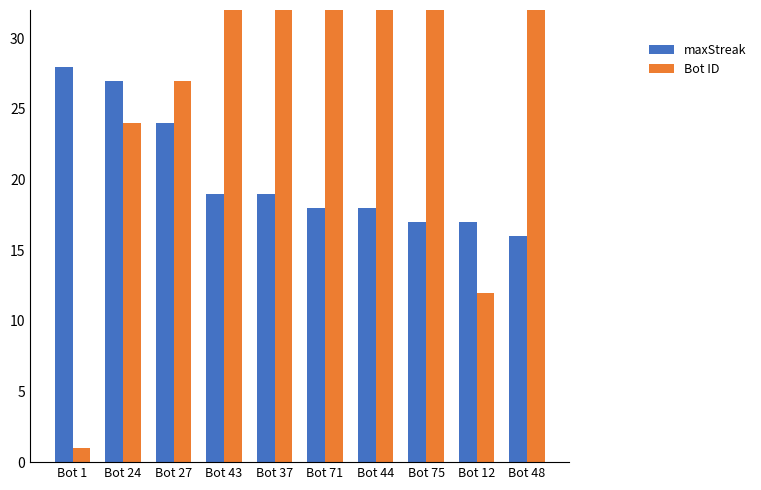

What is the sum of the maxStreak values at Bot 48 and Bot 1?

44